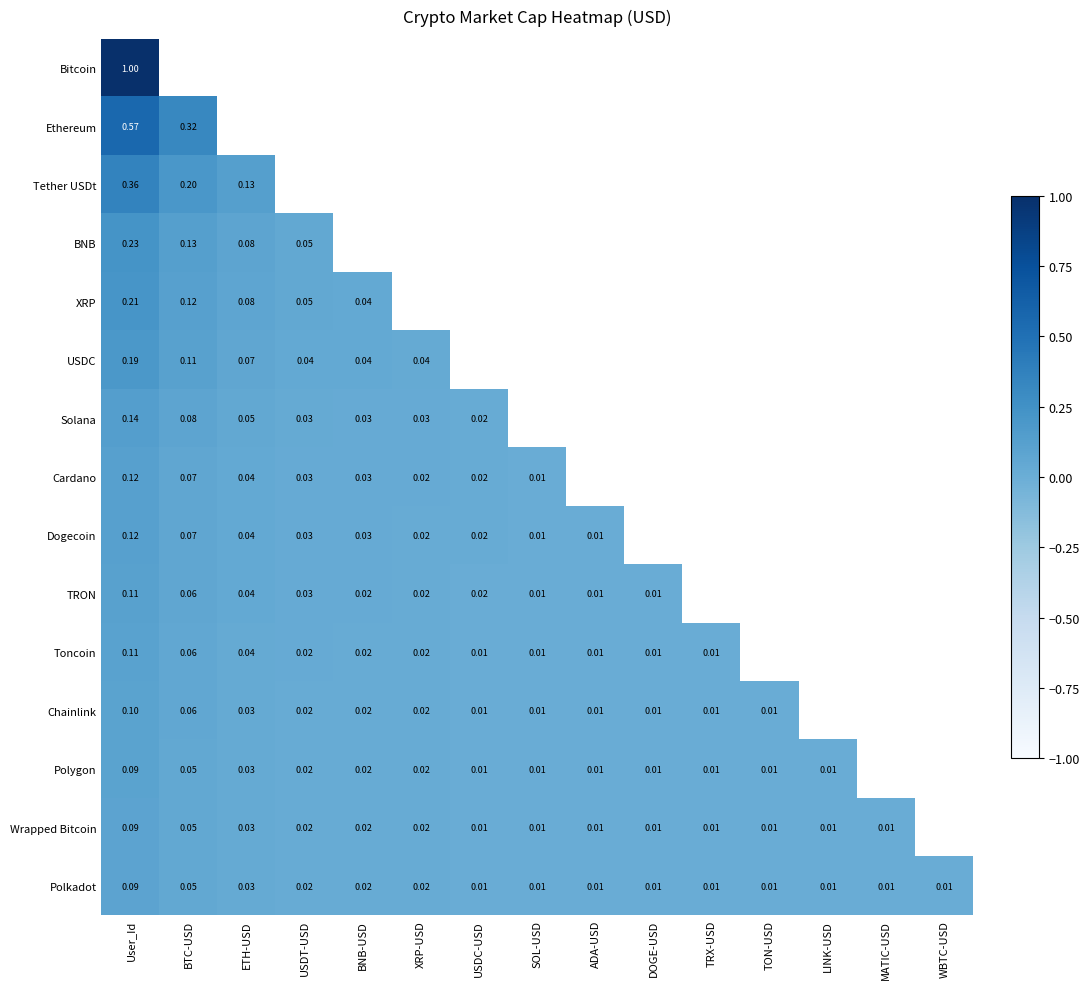

Is the value of TRON at SOL-USD greater than the value of Wrapped Bitcoin at BTC-USD?

No